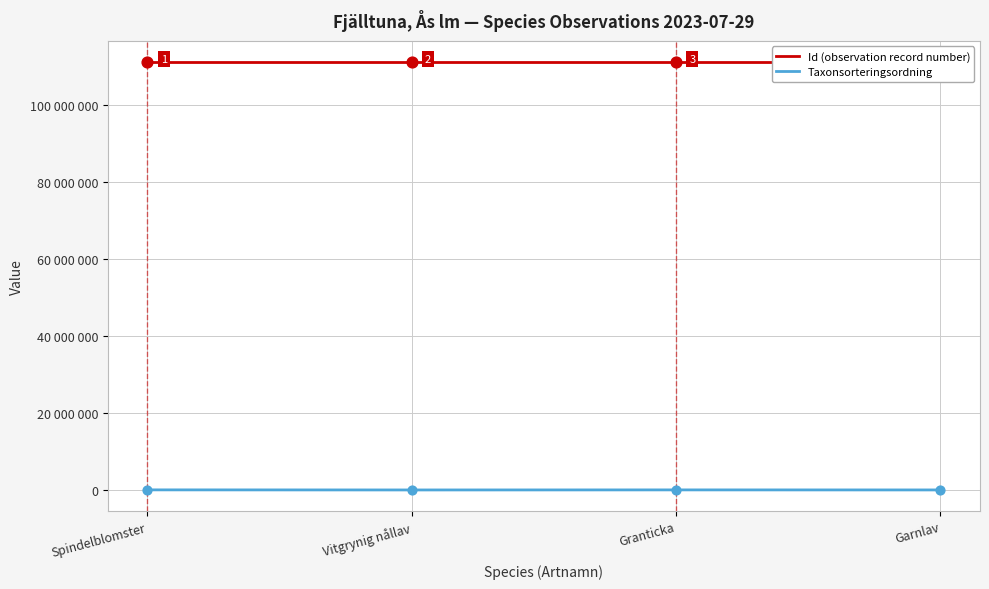

Which series has the largest Y range (max minus min)?

Taxonsorteringsordning